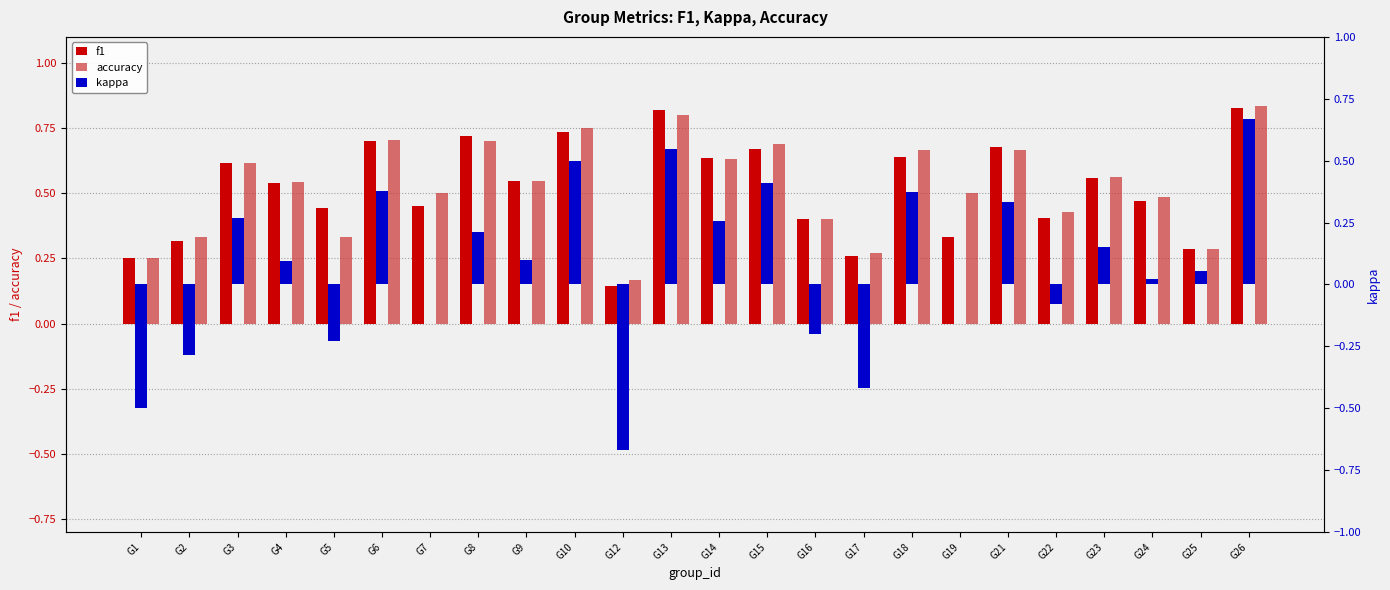

What is the total value across all series at G17?

0.1